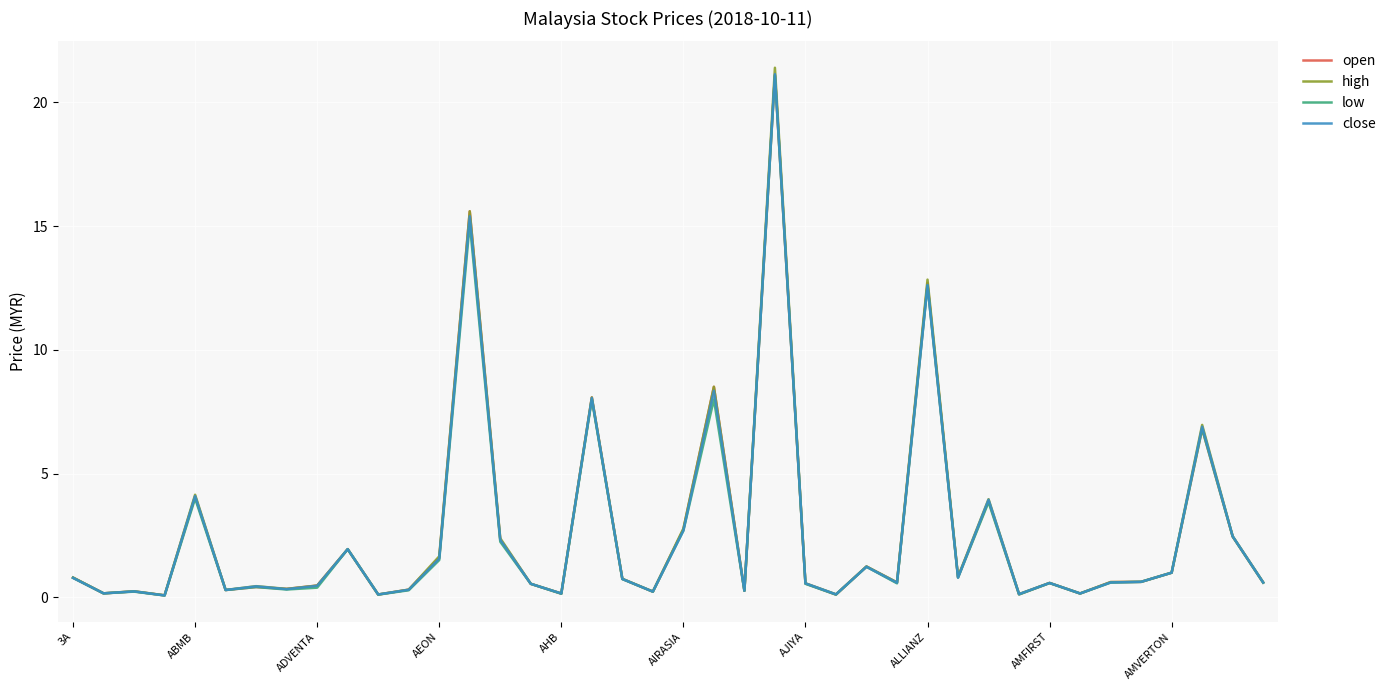

How many lines are shown in the chart?

4